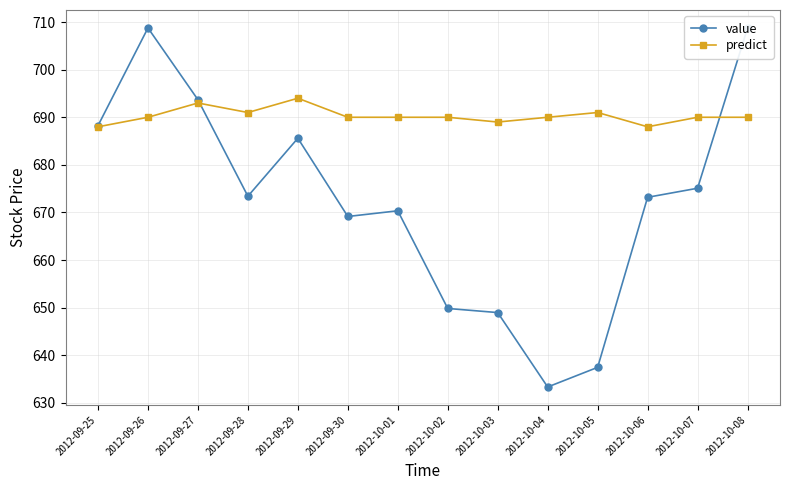

Is it true that predict equals 690.0 at 2012-09-30?

True